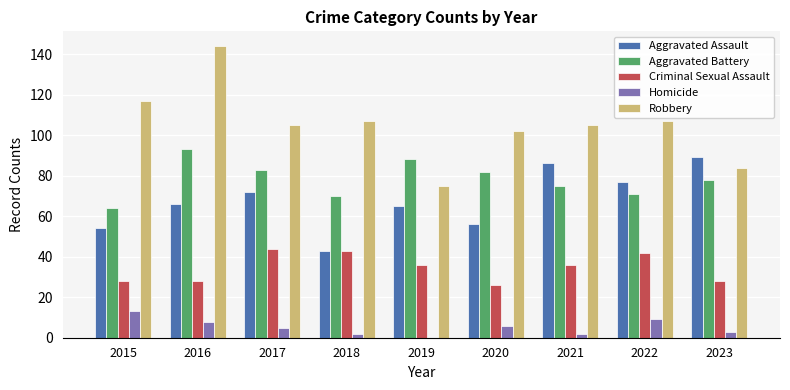

Does the chart contain stacked bars?

No